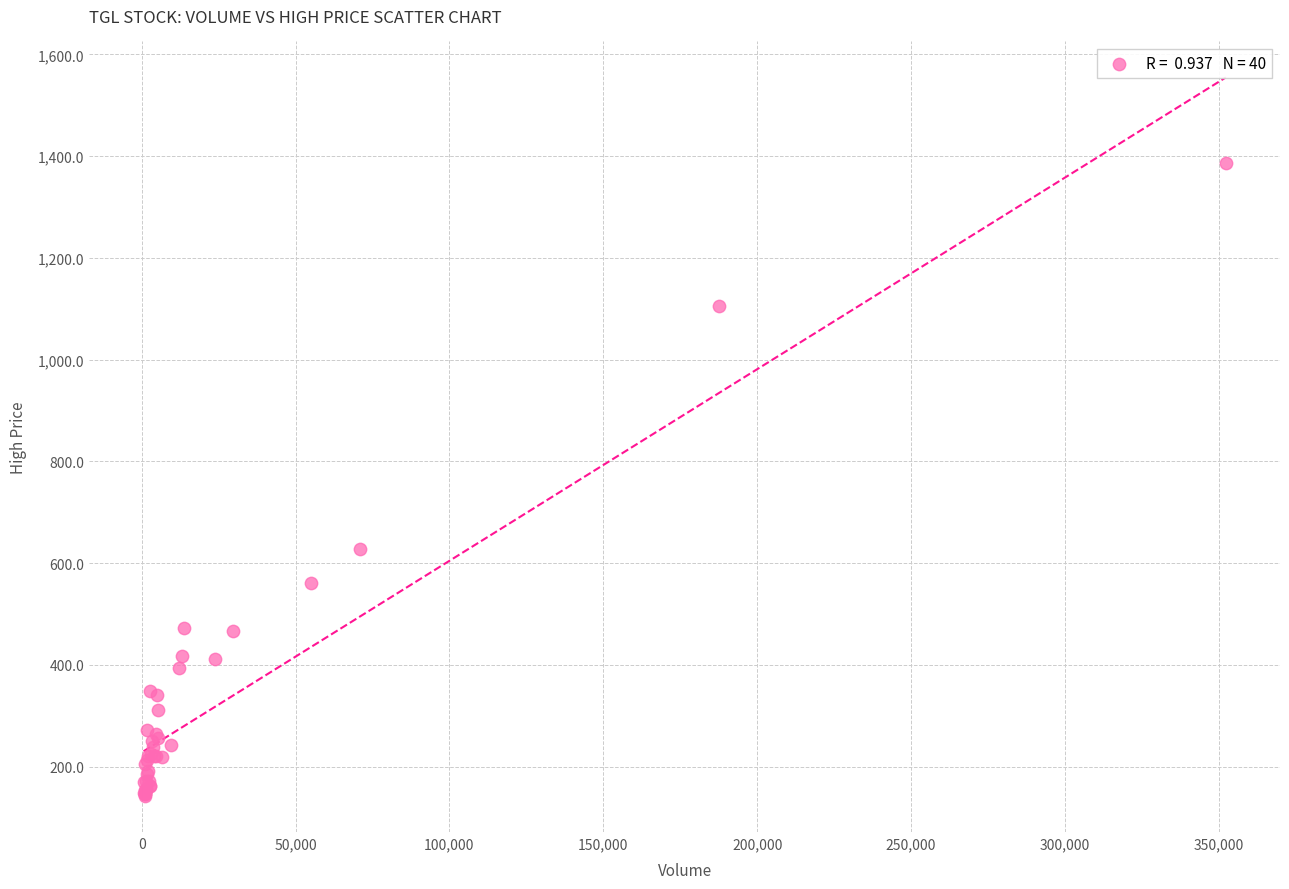

What Y value in the scatter plot is closest to 764?

627.2